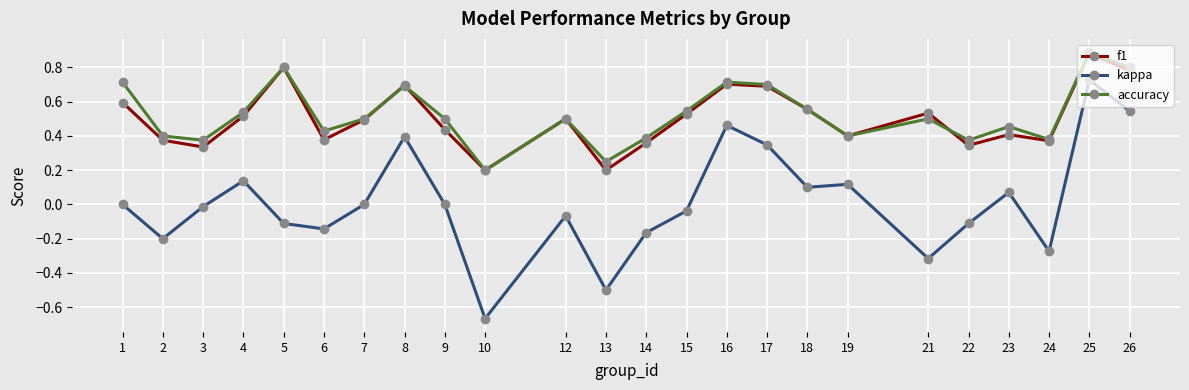

Which series has the widest spread of values?

kappa